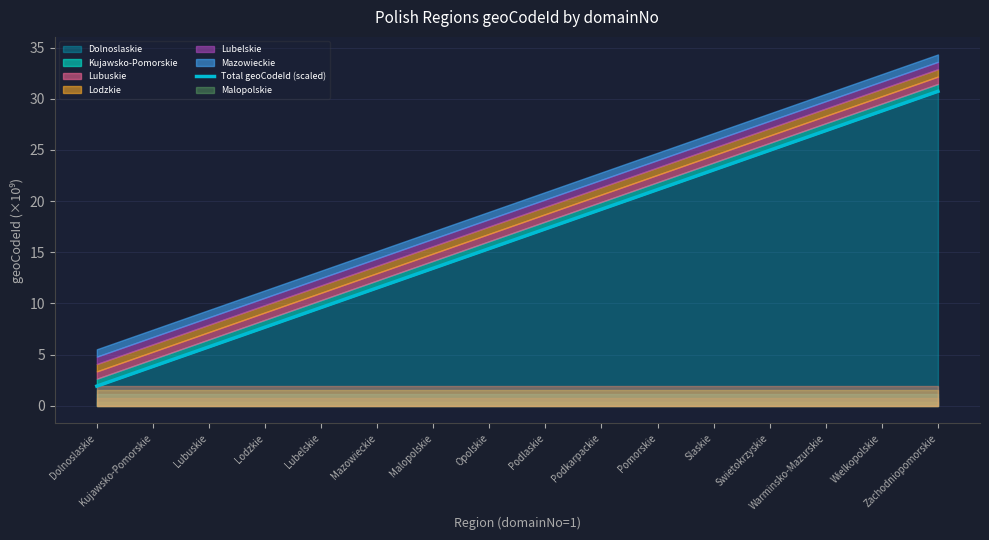

What is the difference between the values at Lubelskie and Mazowieckie?

1.9